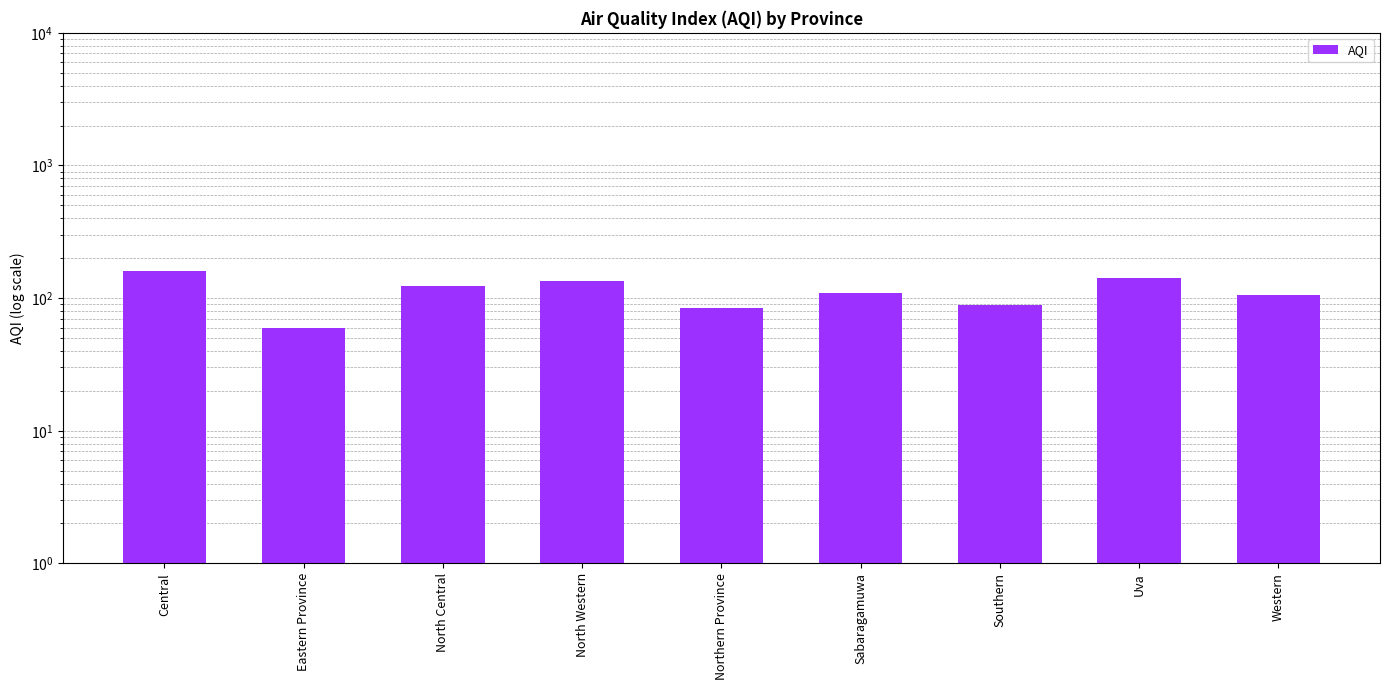

What position from the right is Southern?

3